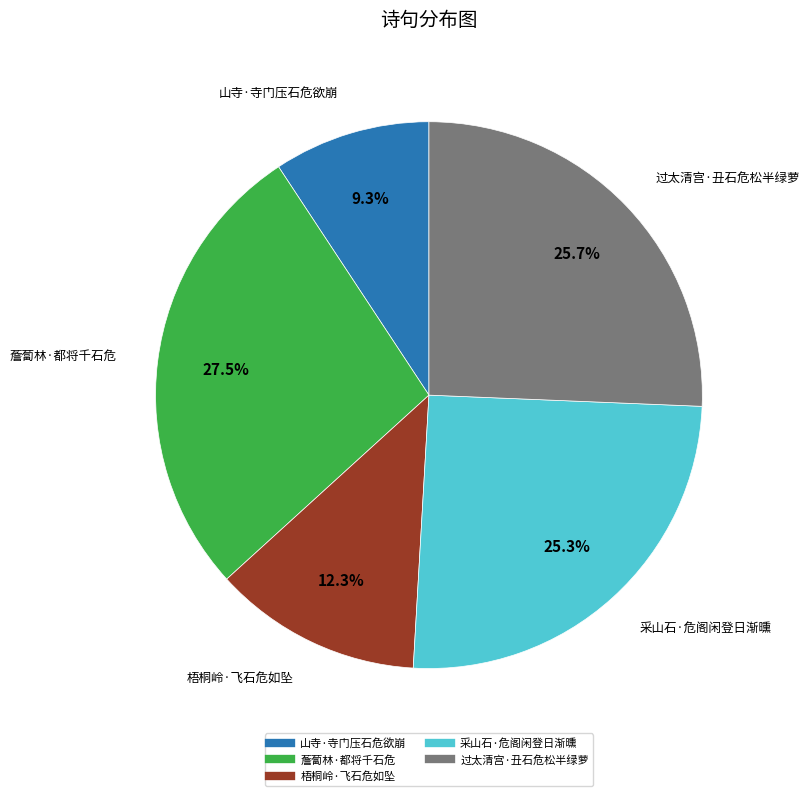

To the nearest percent, what is the combined percentage of 山寺·寺门压石危欲崩 and 薝蔔林·都将千石危?

37%